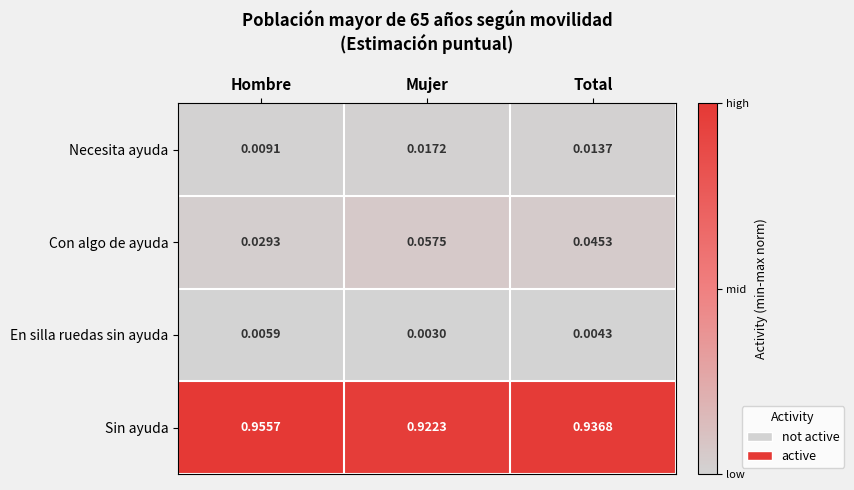

At which label is Sin ayuda closest to 0?

Mujer